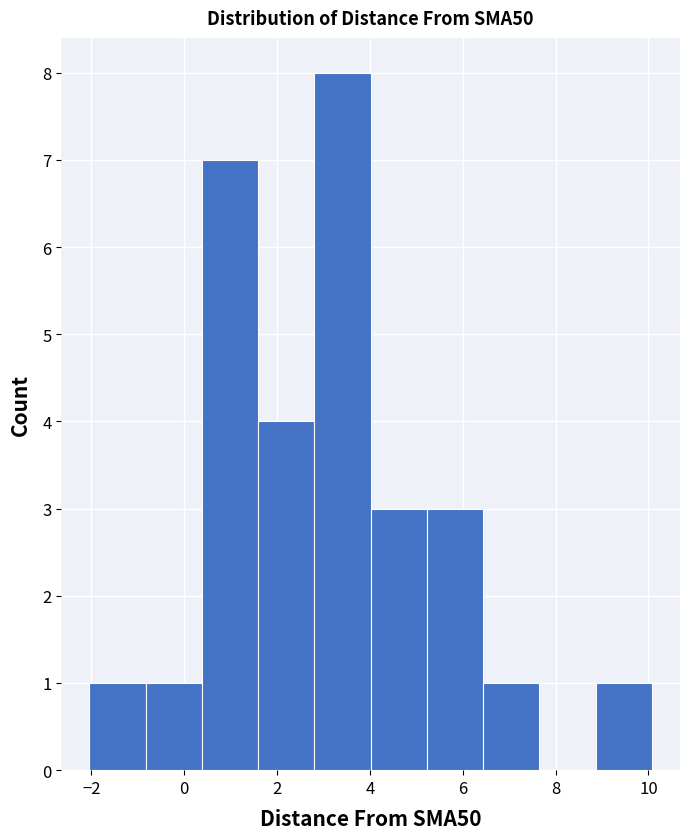

Over which range of the x-axis is the bar tallest?

2.8 to 4.0